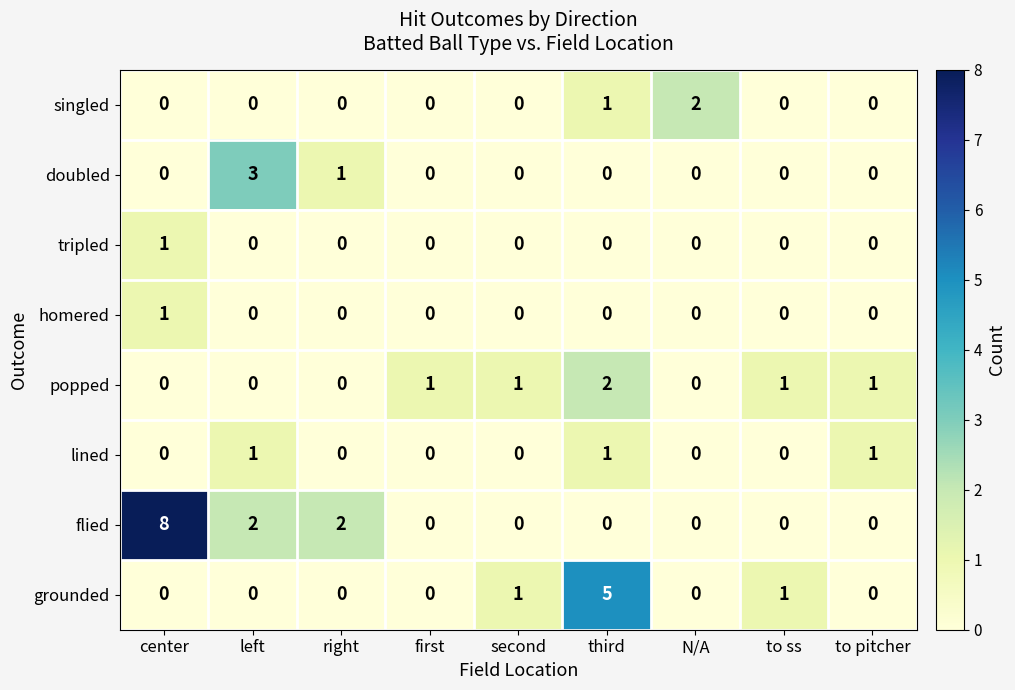

What is the difference between the highest and lowest values at third?

5